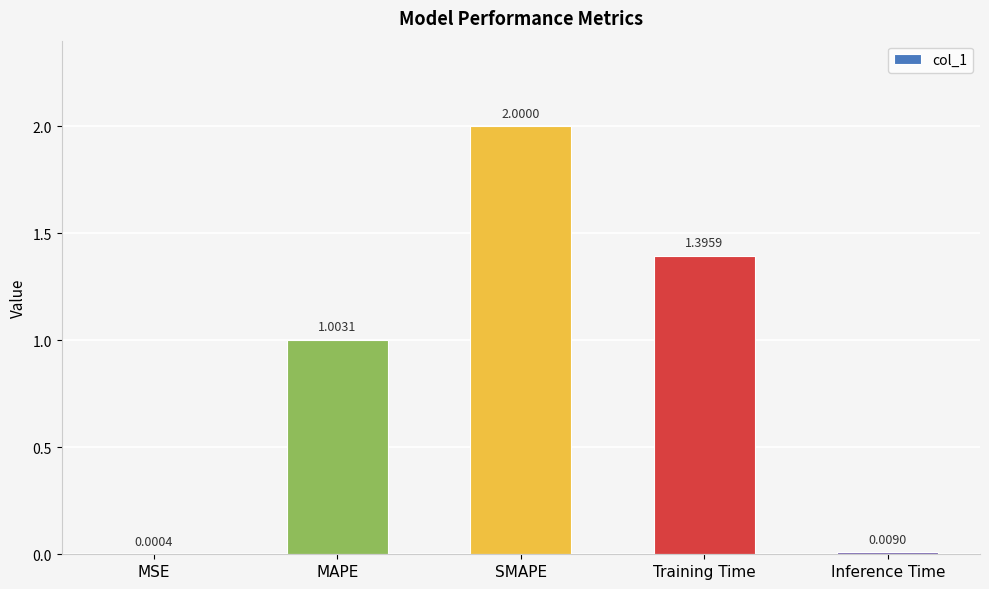

What is the change in value from Training Time to Inference Time?

-1.4